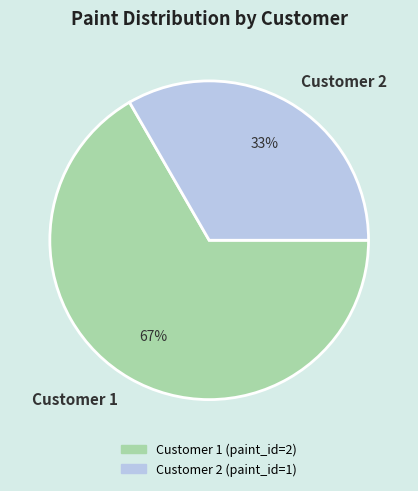

Is the sum of Customer 2 and Customer 1 greater than half?

Yes